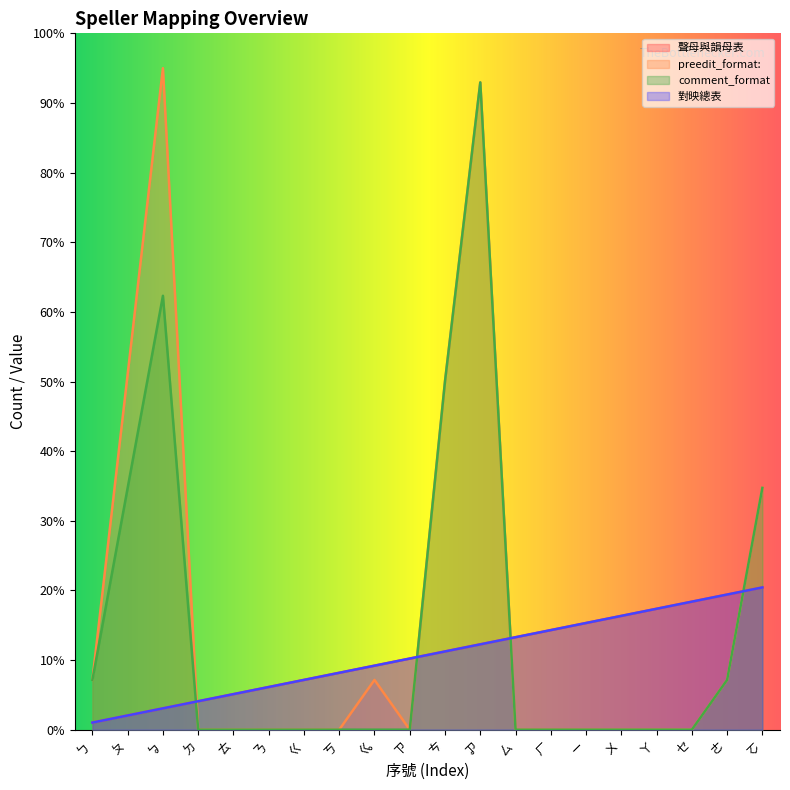

At ㄎ, list the series in order from largest to smallest.

聲母與韻母表, 對映總表, preedit_format:, comment_format